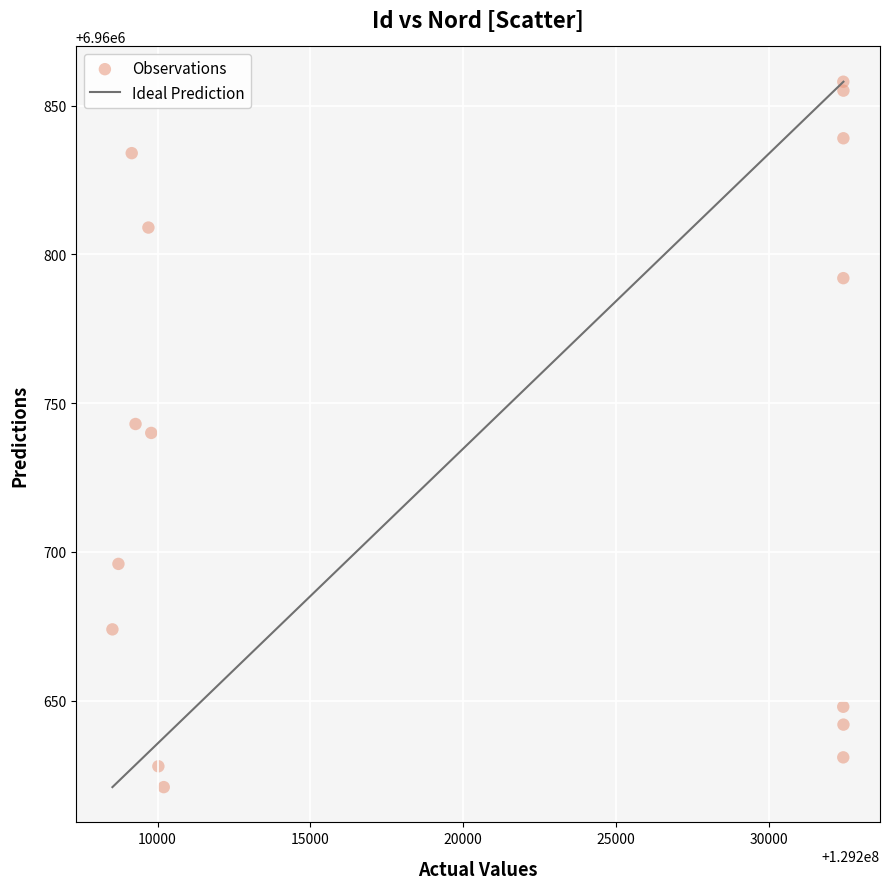

What is the range of Y values (max minus min)?

237